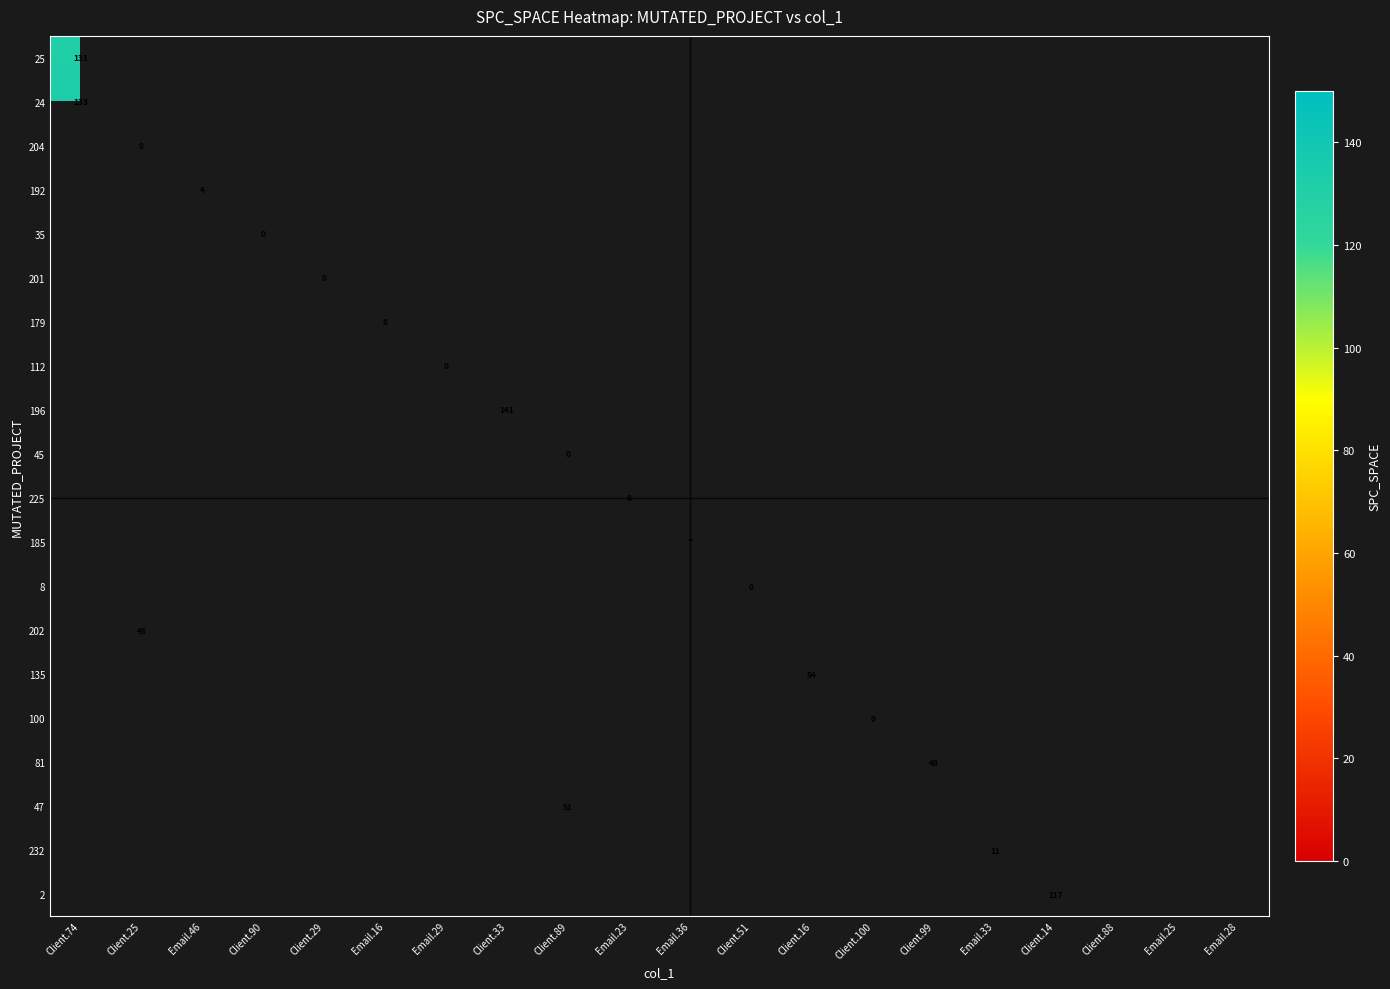

What is the maximum value shown in the chart?

141.0